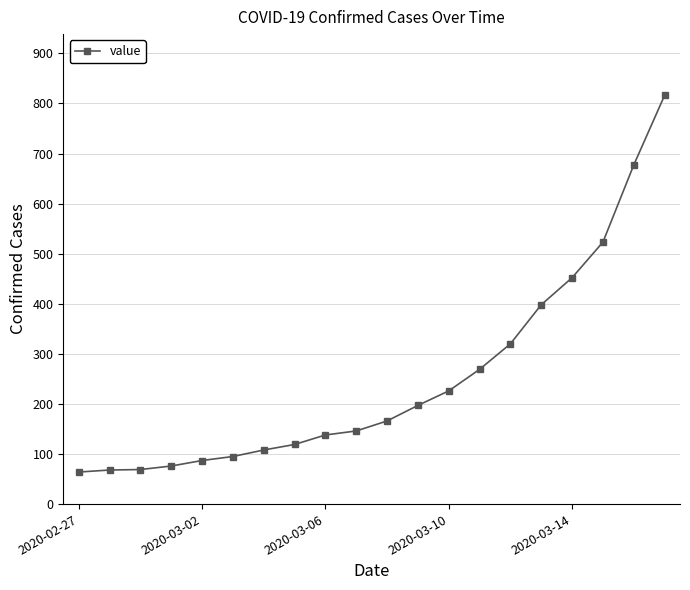

What is the value of the 4th point from the left?

76